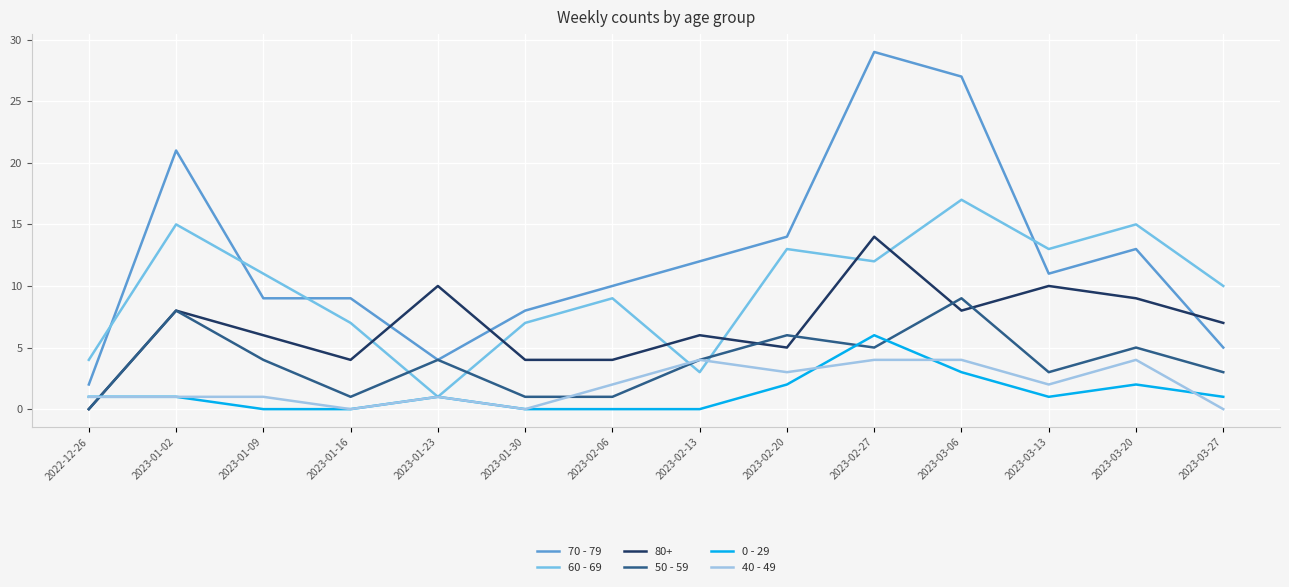

What is the average value of the 50 - 59 series?

4